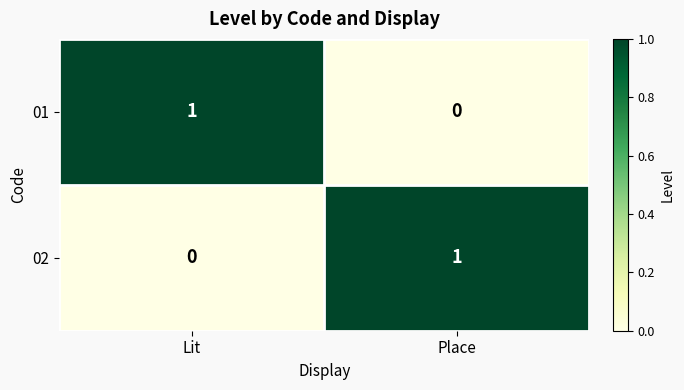

What is the difference between the highest and lowest values at Place?

1